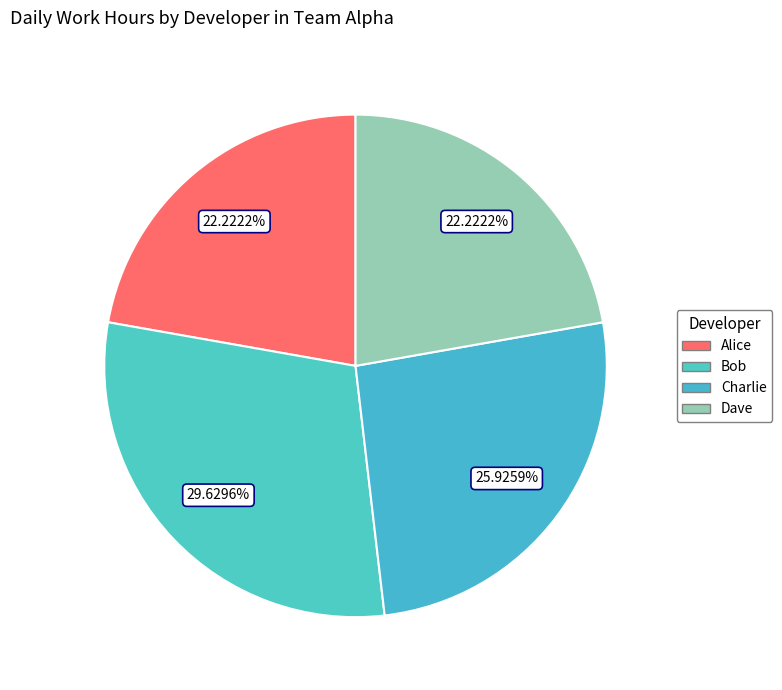

How many segments does this pie chart have?

4